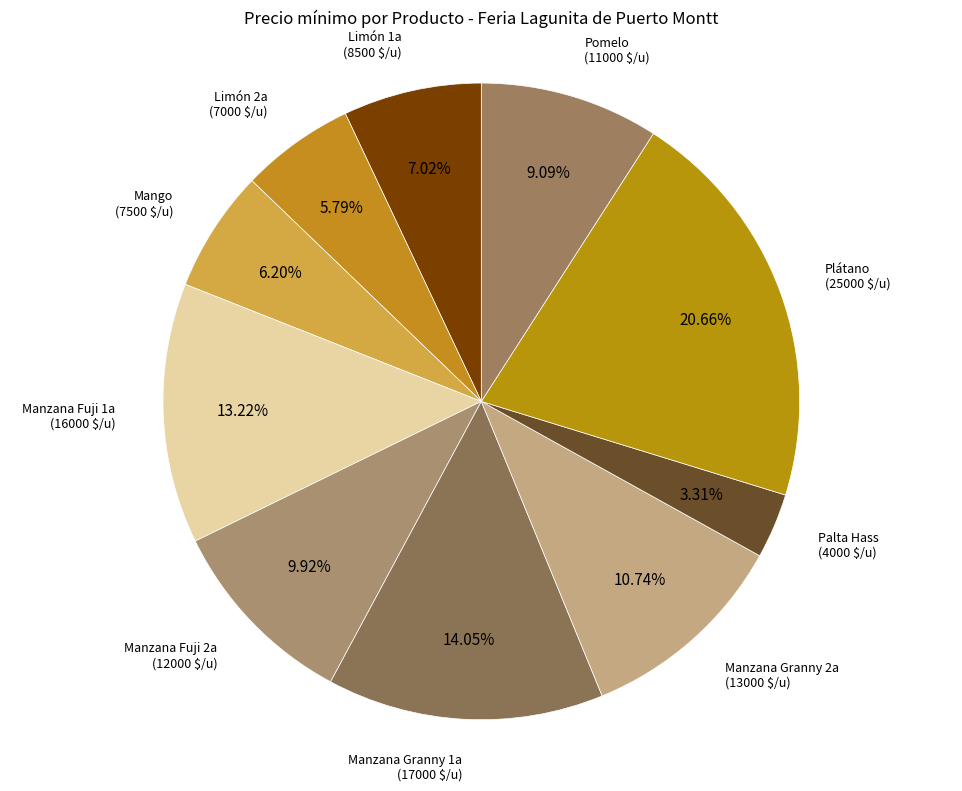

Approximately how many times larger is the value at Plátano compared to Limón 2a?

3.6